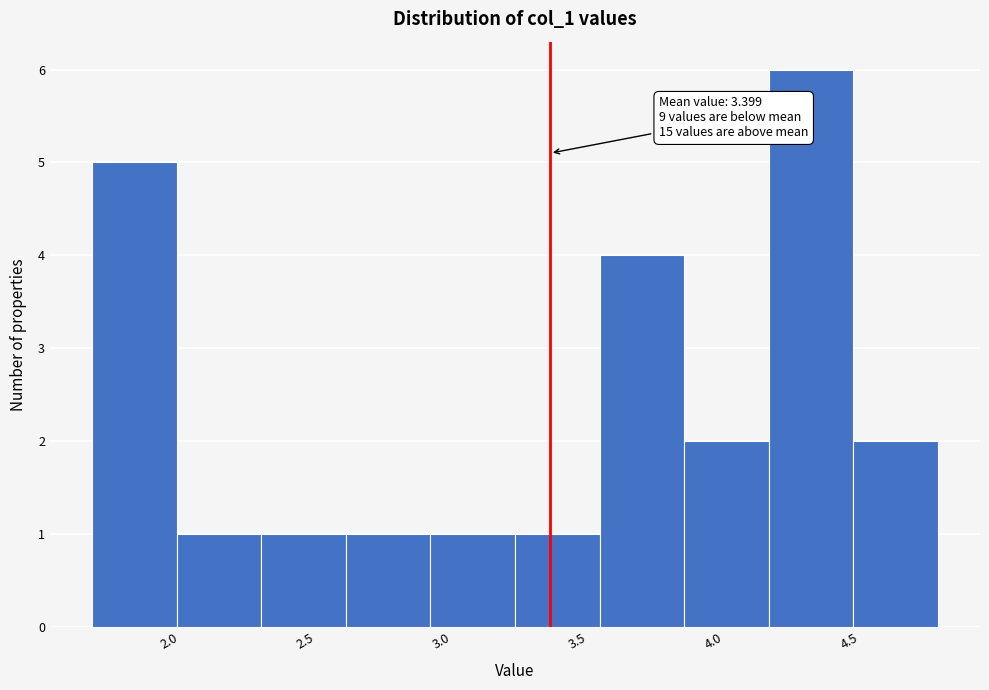

Over which range of the x-axis is the bar tallest?

4.20 to 4.50